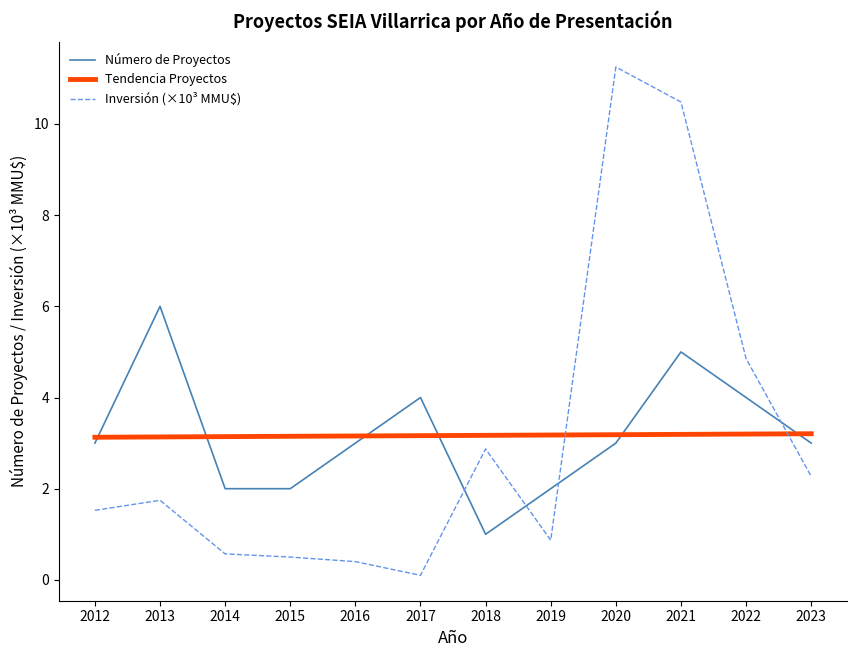

In Inversión (×10³ MMU$), how many points are lower than both neighbors (excluding endpoints)?

2